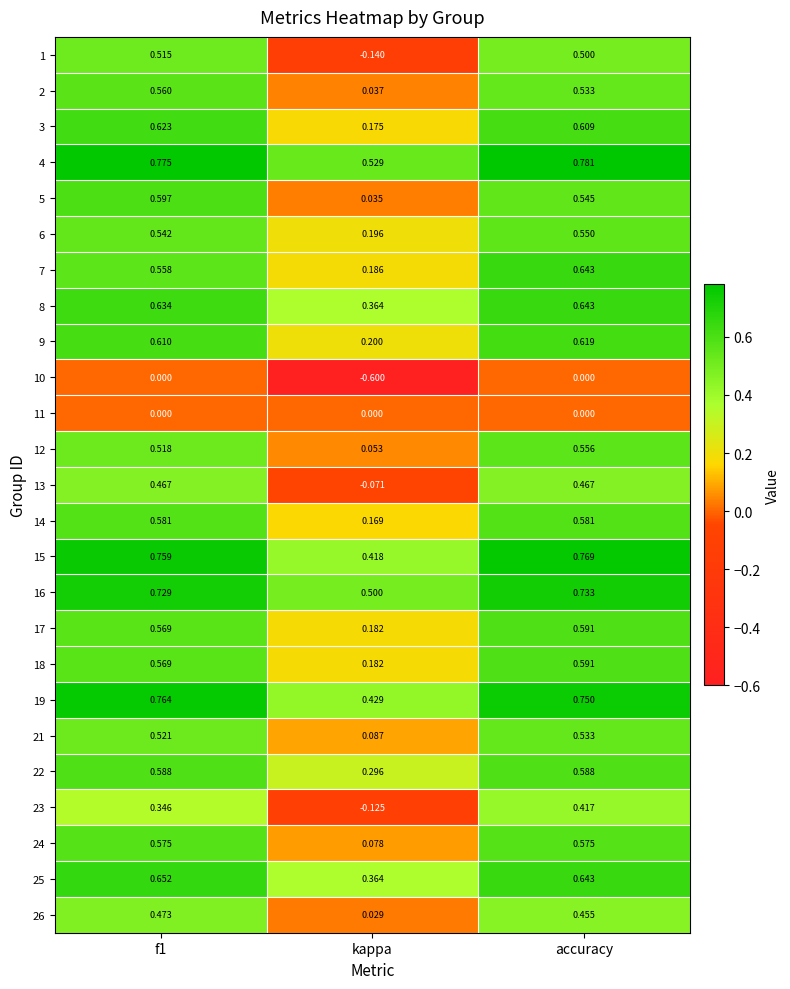

Which category has the highest value across all series?

accuracy